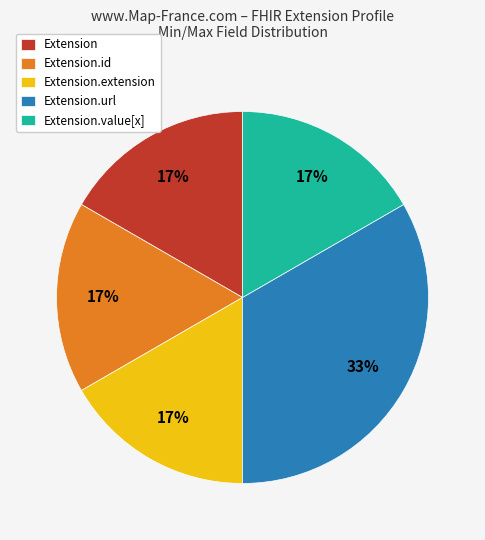

Count the number of slices in the pie.

5